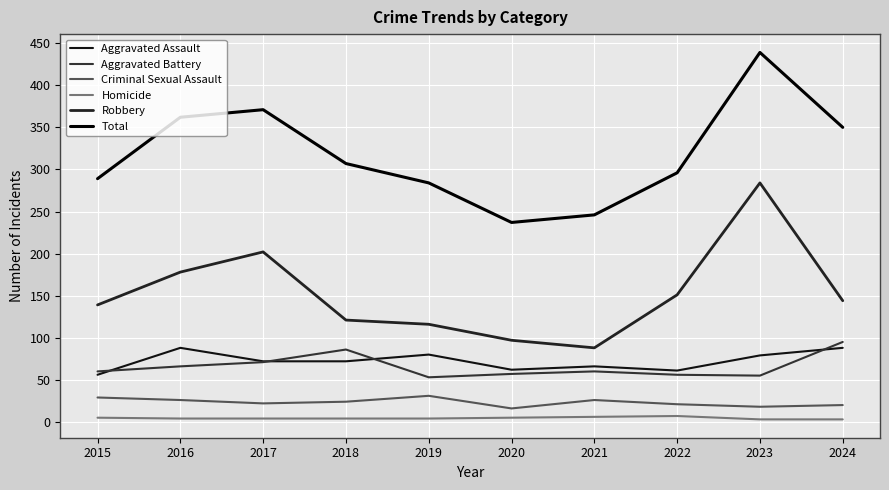

The value of Aggravated Assault at 2018 is 38. True or false?

False